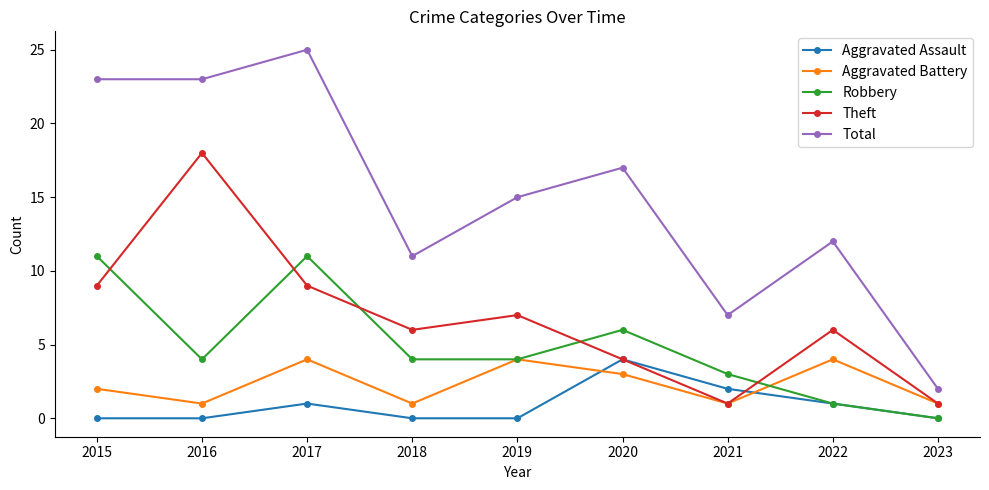

Does the chart have visible grid lines?

No